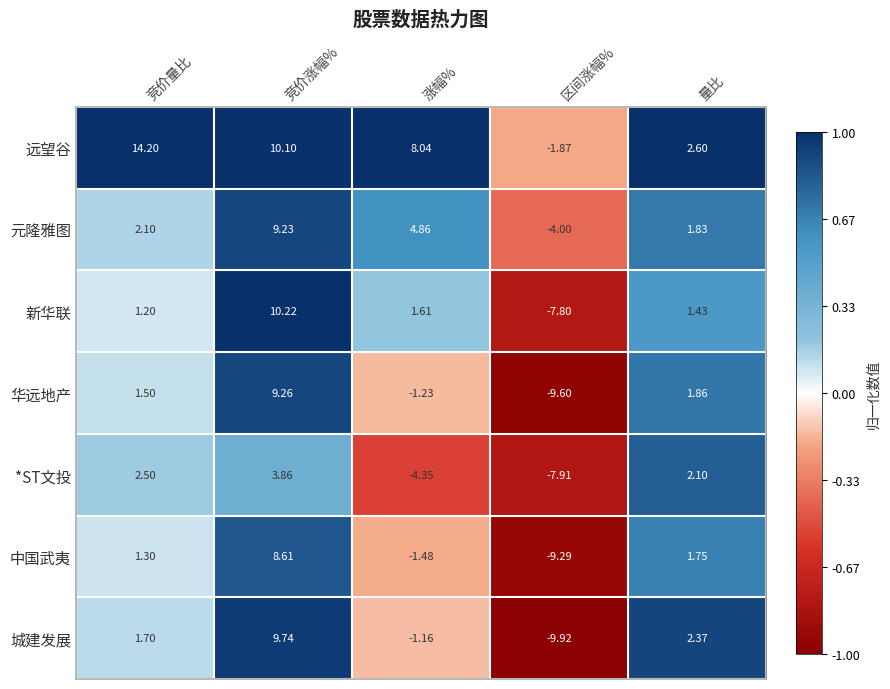

Rank the series by their maximum value, from highest to lowest.

远望谷, 新华联, 城建发展, 华远地产, 元隆雅图, 中国武夷, *ST文投